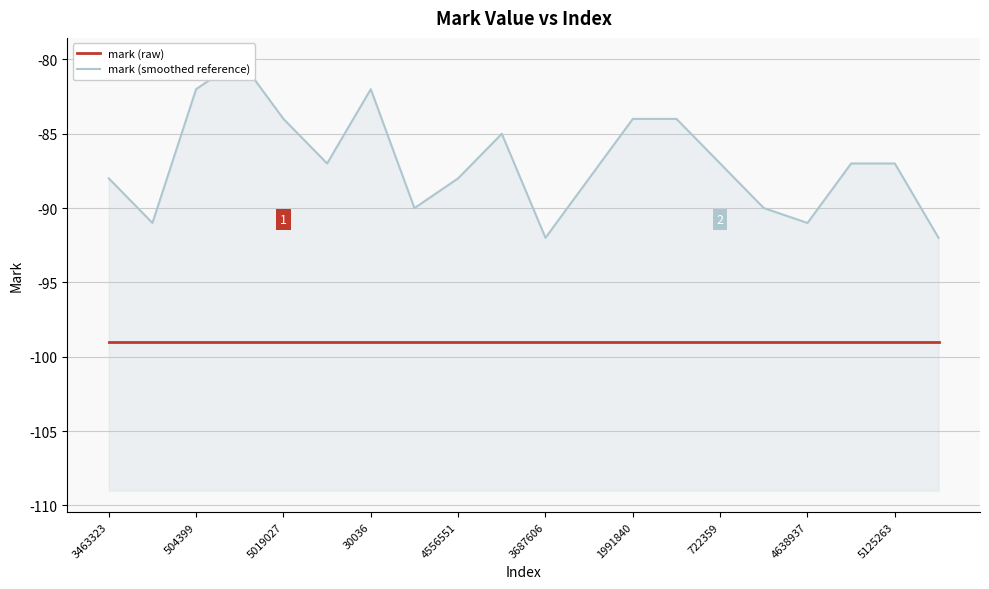

True or false: mark (raw) and mark (smoothed reference) intersect in this chart.

False